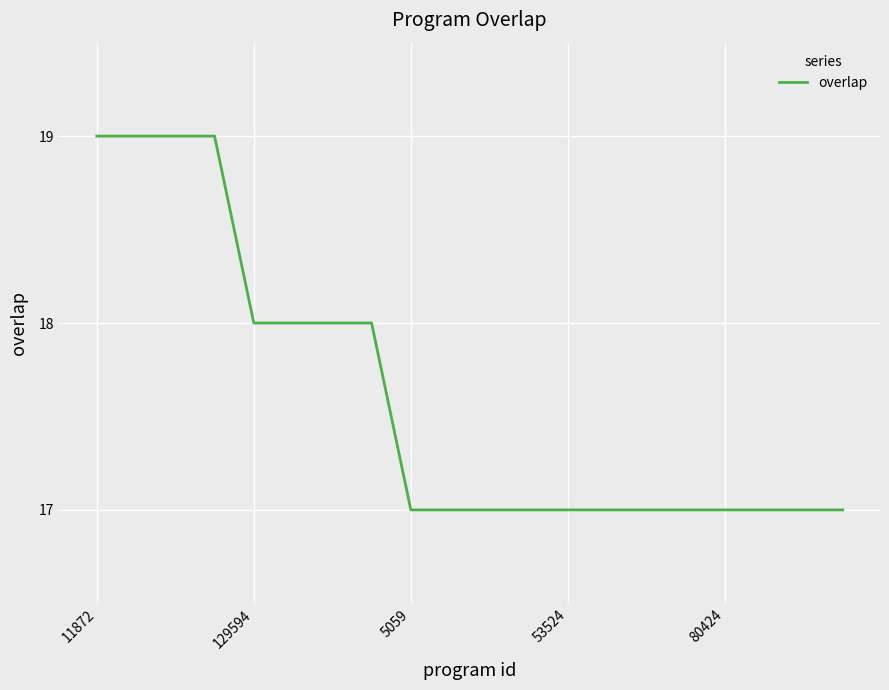

What is the difference between the maximum and minimum values?

2